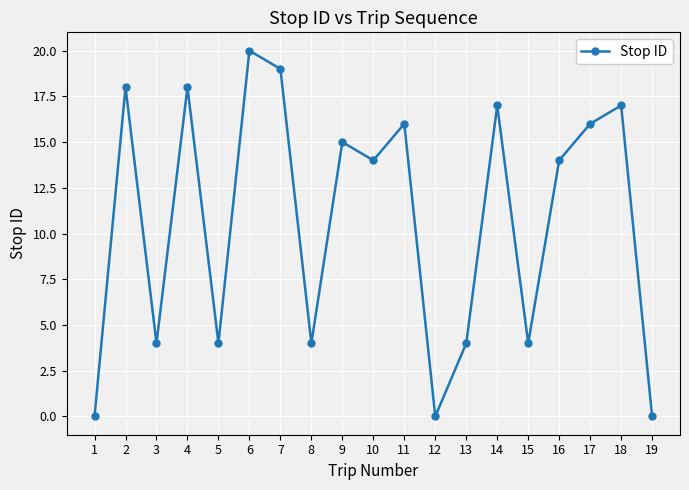

What value does the data have at 13, to the nearest 5?

5